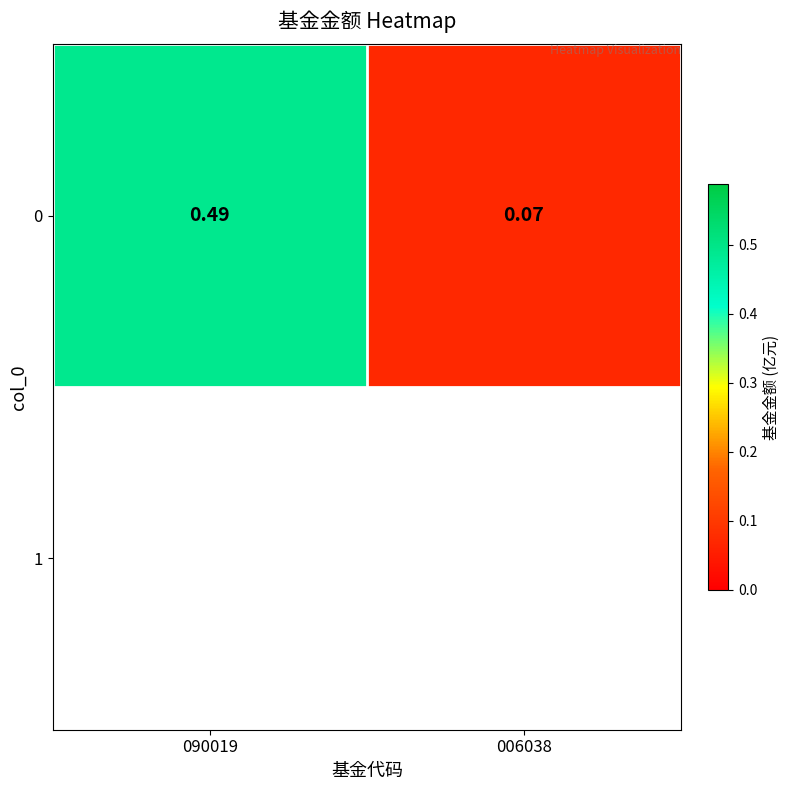

What is the sum of the values at 006038 and 090019?

0.6